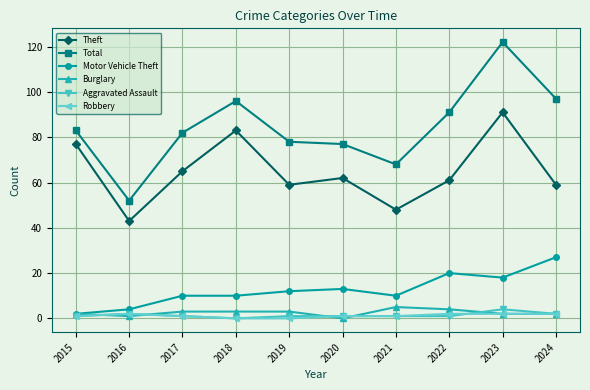

True or false: Burglary and Total intersect in this chart.

False